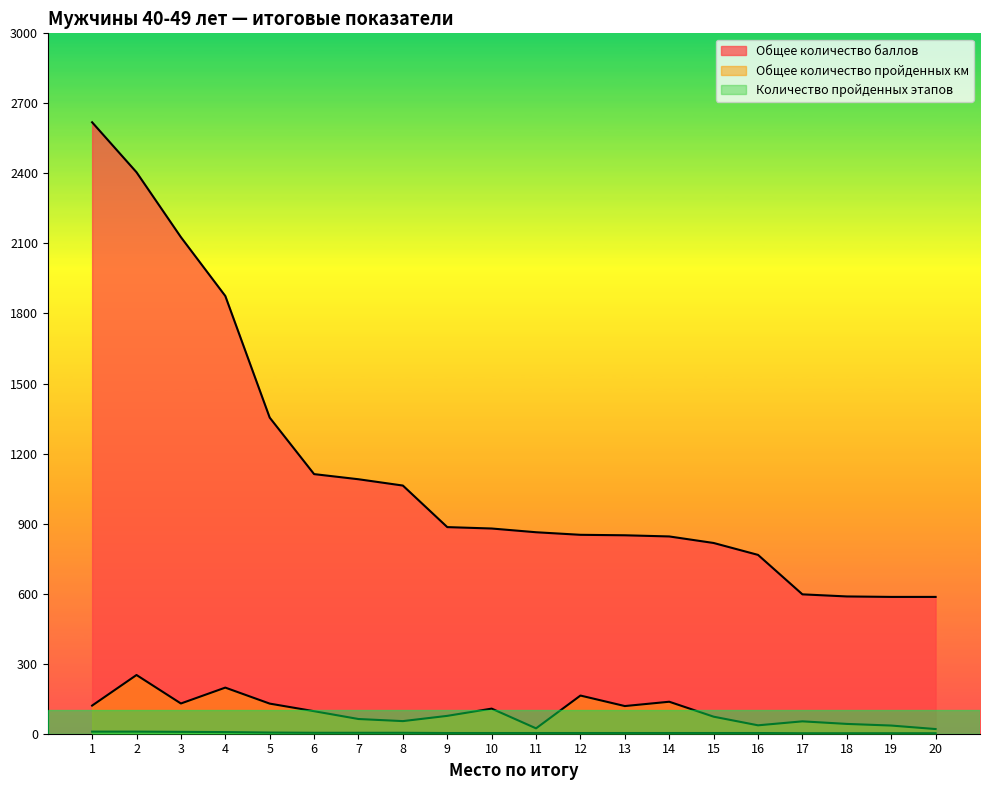

At which label does Количество пройденных этапов first exceed 3?

1